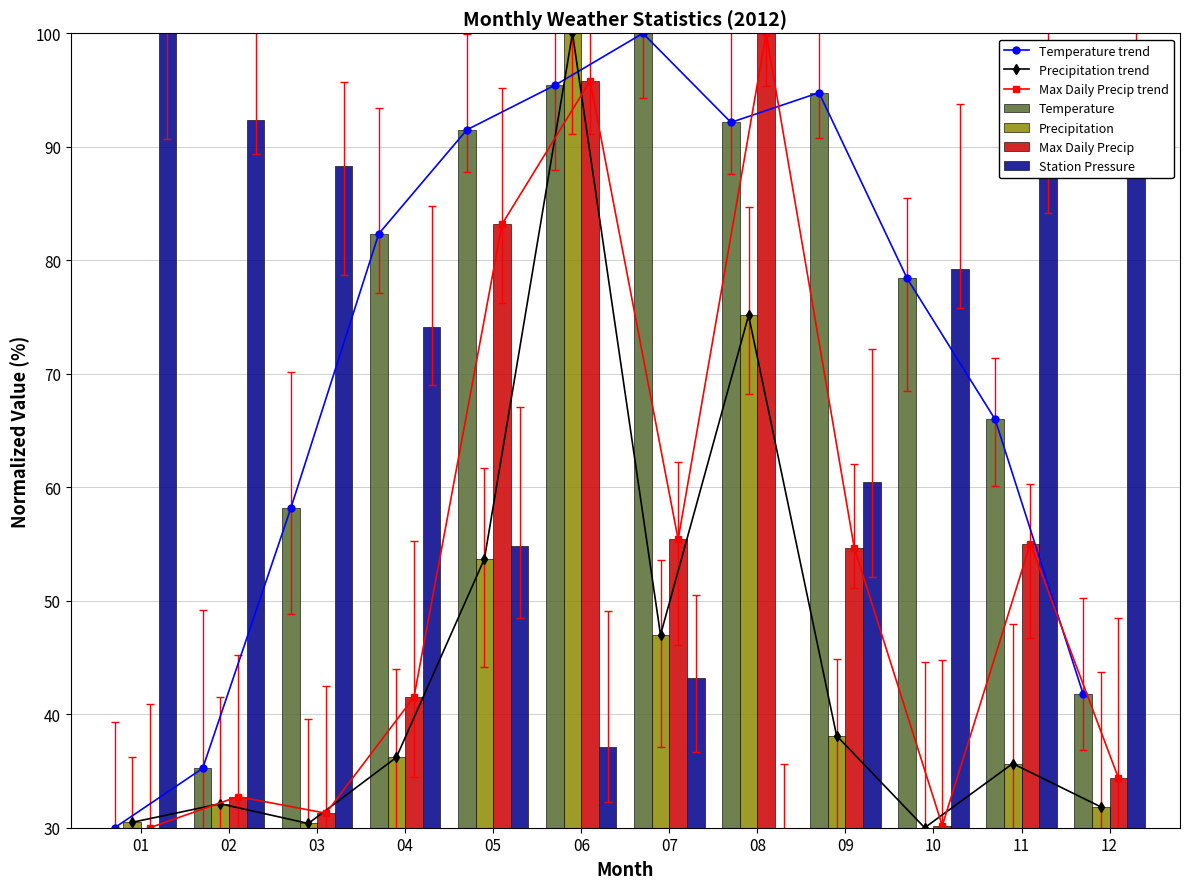

Which category has the lowest value across all series?

01